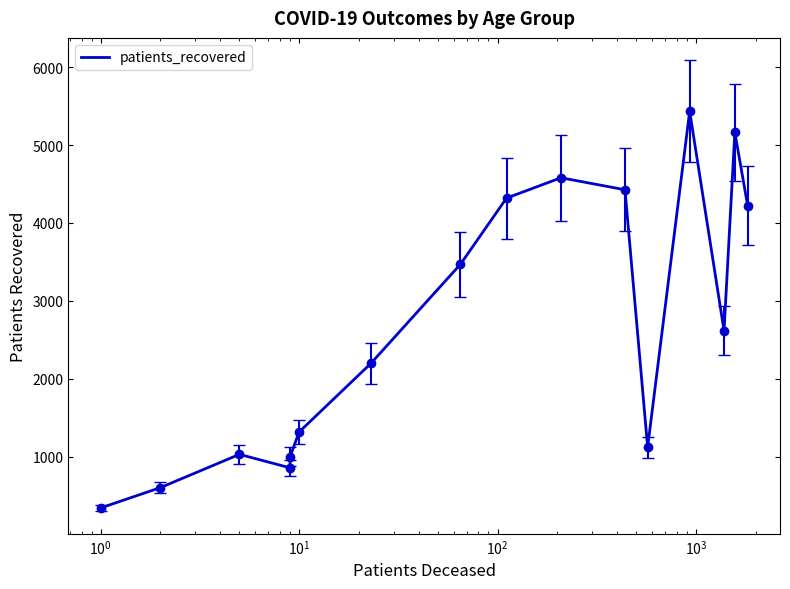

What is the value of the 16th point from the left?

4222